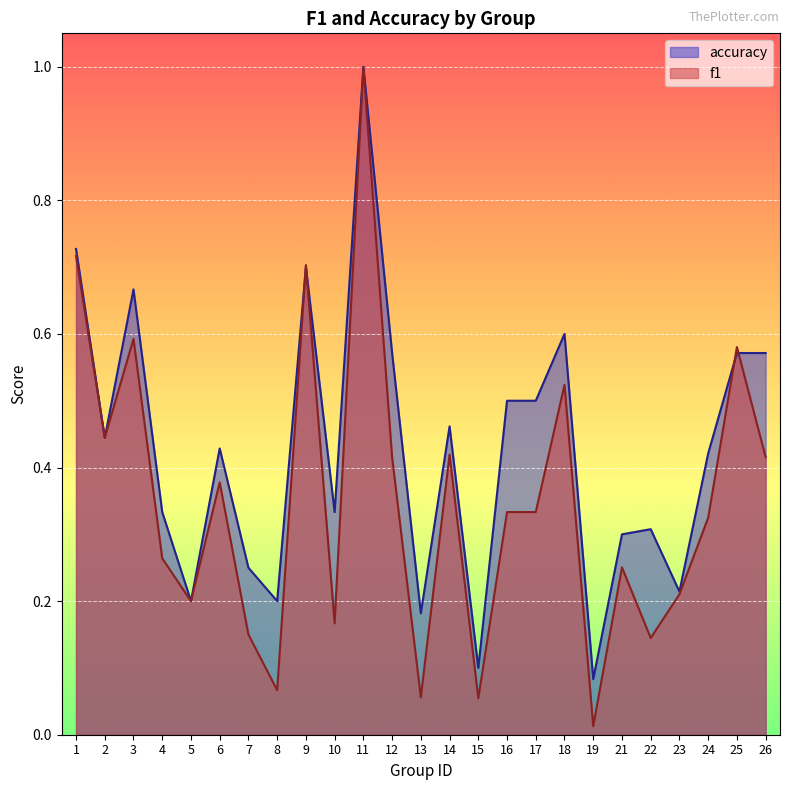

What is the value of the f1 point at the 12th from the left?

0.4